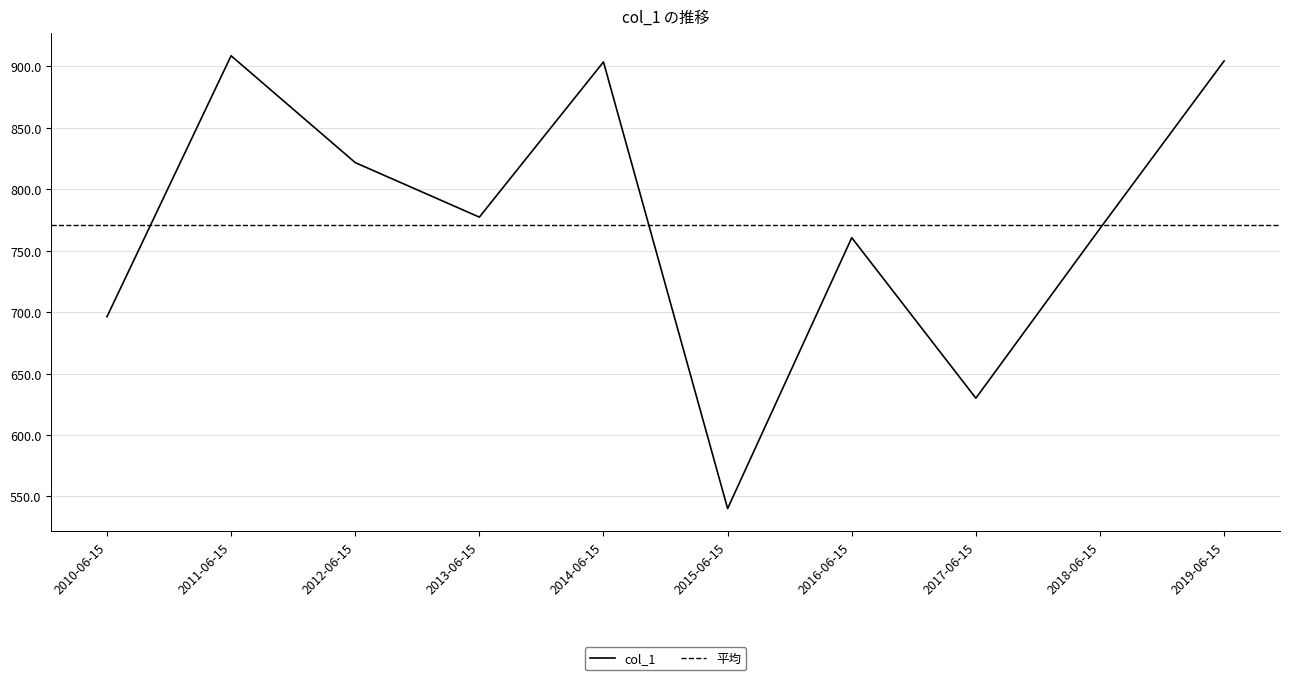

Reading left to right, what are all the values shown in this chart?

696.2	908.7	821.7	777.3	903.7	540.1	760.6	629.9	768.1	904.5